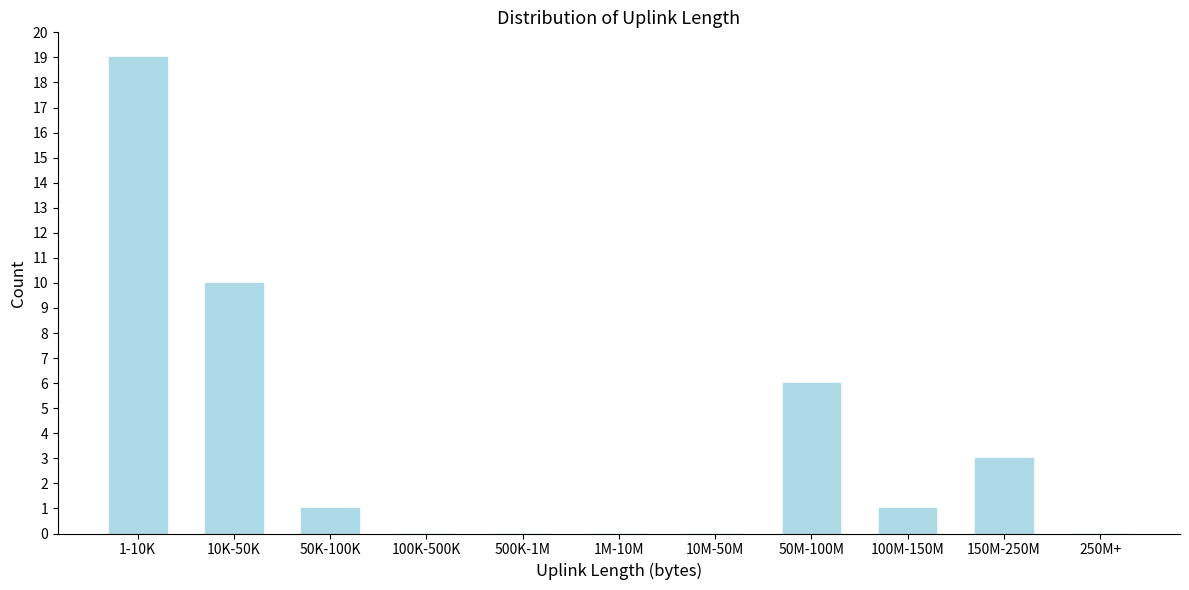

Reading left to right, extract all data points from this chart.

1-10K=19	10K-50K=10	50K-100K=1	100K-500K=0	500K-1M=0	1M-10M=0	10M-50M=0	50M-100M=6	100M-150M=1	150M-250M=3	250M+=0